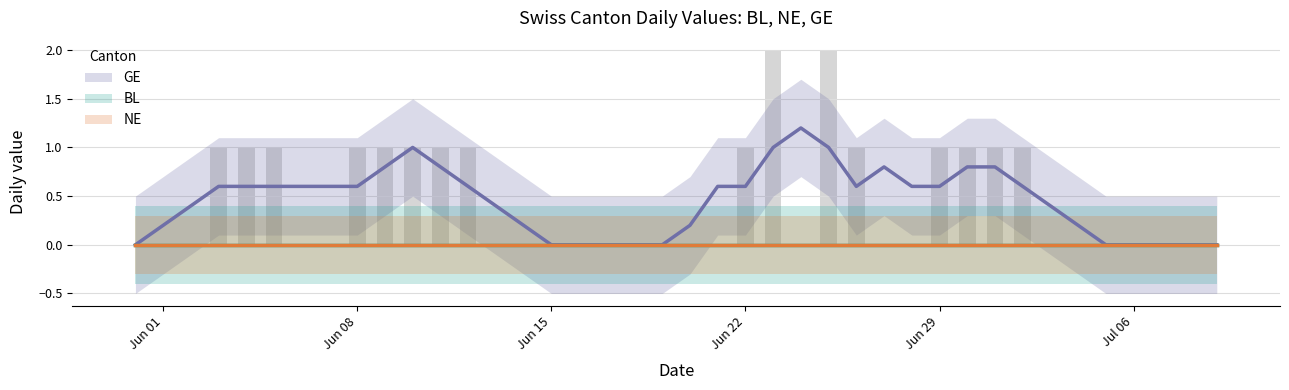

Reading left to right, what are all the values shown in this chart?

BL: 2020-05-31=0	2020-06-01=0	2020-06-02=0	2020-06-03=0	2020-06-04=0	2020-06-05=0	2020-06-06=0	2020-06-07=0	2020-06-08=0	2020-06-09=0	2020-06-10=0	2020-06-11=0	2020-06-12=0	2020-06-13=0	2020-06-14=0	2020-06-15=0	2020-06-16=0	2020-06-17=0	2020-06-18=0	2020-06-19=0	2020-06-20=0	2020-06-21=0	2020-06-22=0	2020-06-23=0	2020-06-24=0	2020-06-25=0	2020-06-26=0	2020-06-27=0	2020-06-28=0	2020-06-29=0	2020-06-30=0	2020-07-01=0	2020-07-02=0	2020-07-03=0	2020-07-04=0	2020-07-05=0	2020-07-06=0	2020-07-07=0	2020-07-08=0	2020-07-09=0
NE: 2020-05-31=0	2020-06-01=0	2020-06-02=0	2020-06-03=0	2020-06-04=0	2020-06-05=0	2020-06-06=0	2020-06-07=0	2020-06-08=0	2020-06-09=0	2020-06-10=0	2020-06-11=0	2020-06-12=0	2020-06-13=0	2020-06-14=0	2020-06-15=0	2020-06-16=0	2020-06-17=0	2020-06-18=0	2020-06-19=0	2020-06-20=0	2020-06-21=0	2020-06-22=0	2020-06-23=0	2020-06-24=0	2020-06-25=0	2020-06-26=0	2020-06-27=0	2020-06-28=0	2020-06-29=0	2020-06-30=0	2020-07-01=0	2020-07-02=0	2020-07-03=0	2020-07-04=0	2020-07-05=0	2020-07-06=0	2020-07-07=0	2020-07-08=0	2020-07-09=0
GE: 2020-05-31=0	2020-06-01=0	2020-06-02=0	2020-06-03=1	2020-06-04=1	2020-06-05=1	2020-06-06=0	2020-06-07=0	2020-06-08=1	2020-06-09=1	2020-06-10=1	2020-06-11=1	2020-06-12=1	2020-06-13=0	2020-06-14=0	2020-06-15=0	2020-06-16=0	2020-06-17=0	2020-06-18=0	2020-06-19=0	2020-06-20=0	2020-06-21=0	2020-06-22=1	2020-06-23=2	2020-06-24=0	2020-06-25=2	2020-06-26=1	2020-06-27=0	2020-06-28=0	2020-06-29=1	2020-06-30=1	2020-07-01=1	2020-07-02=1	2020-07-03=0	2020-07-04=0	2020-07-05=0	2020-07-06=0	2020-07-07=0	2020-07-08=0	2020-07-09=0